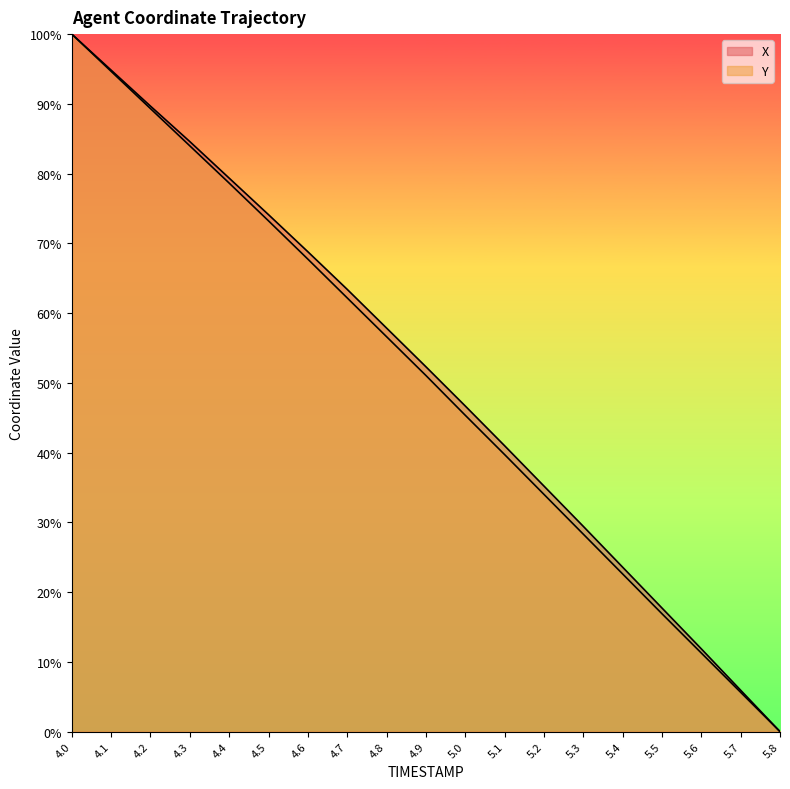

True or false: Y and X intersect in this chart.

False